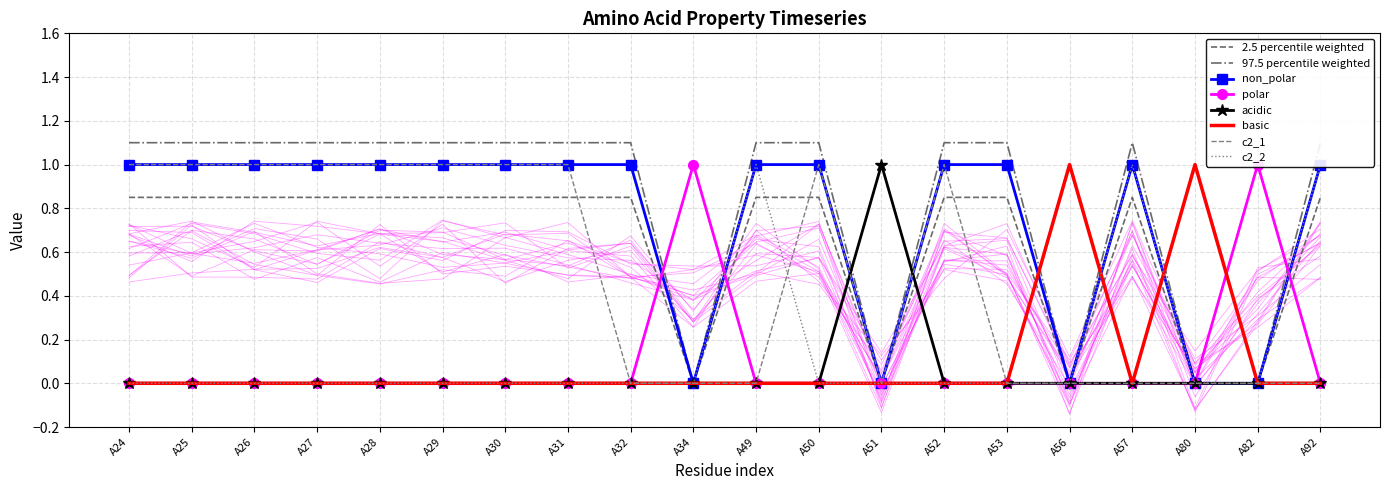

Which series has the largest total across all categories?

non_polar